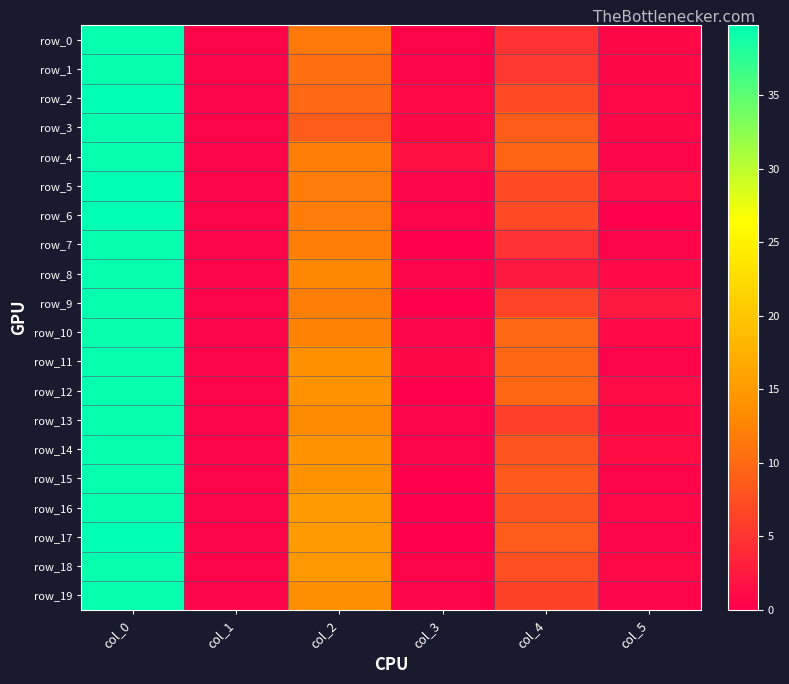

Rank the series at col_0 from lowest to highest value.

row_10, row_18, row_0, row_1, row_3, row_4, row_7, row_8, row_9, row_11, row_12, row_13, row_14, row_15, row_16, row_19, row_5, row_6, row_17, row_2